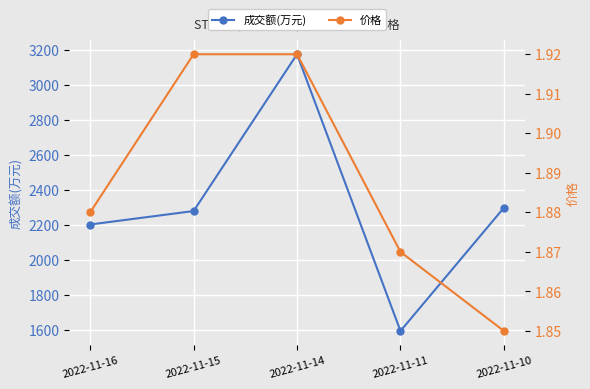

At which label is 成交额(万元) closest to 2385?

2022-11-10